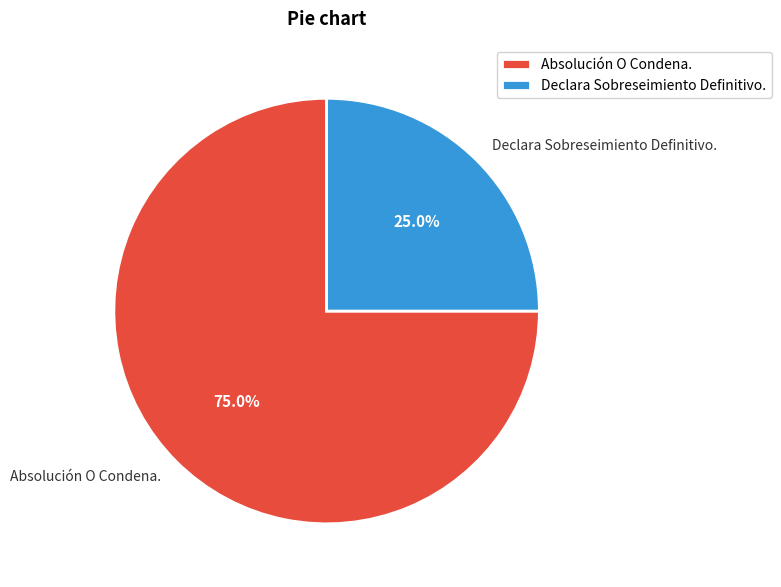

To the nearest percent, what is the average slice percentage?

50%